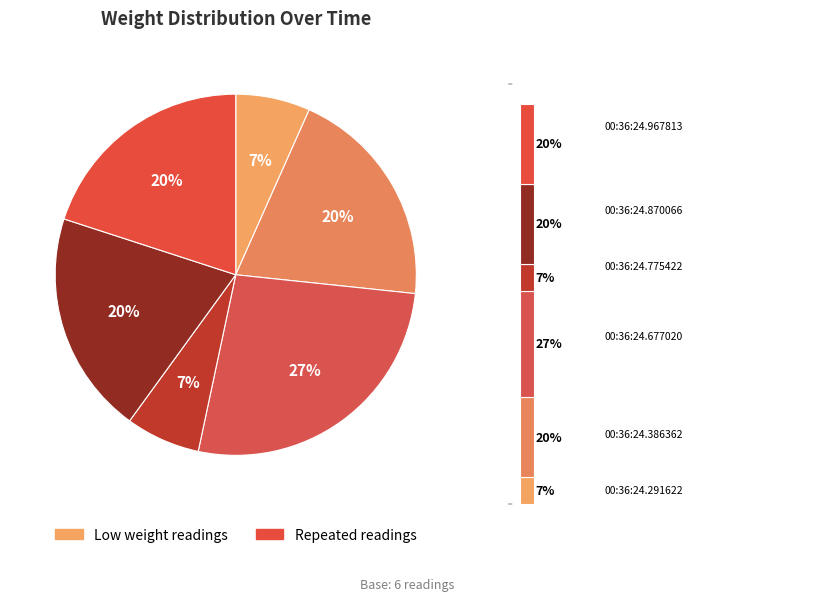

What percentage do 00:36:24.677020 and 00:36:24.870066 together represent?

46.7%